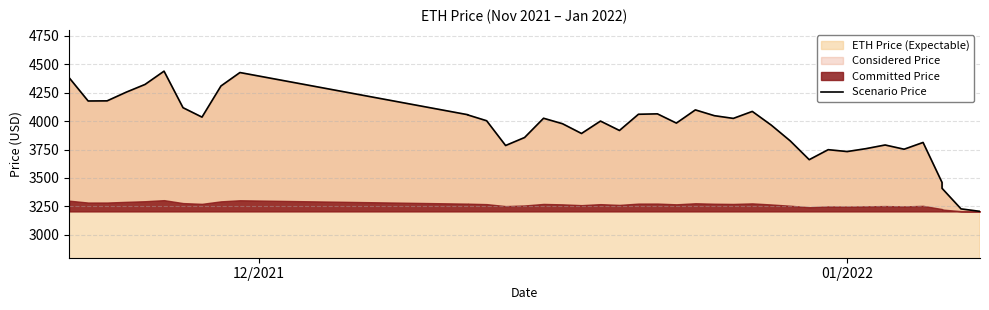

Where does the data first go above 4002?

12/2021